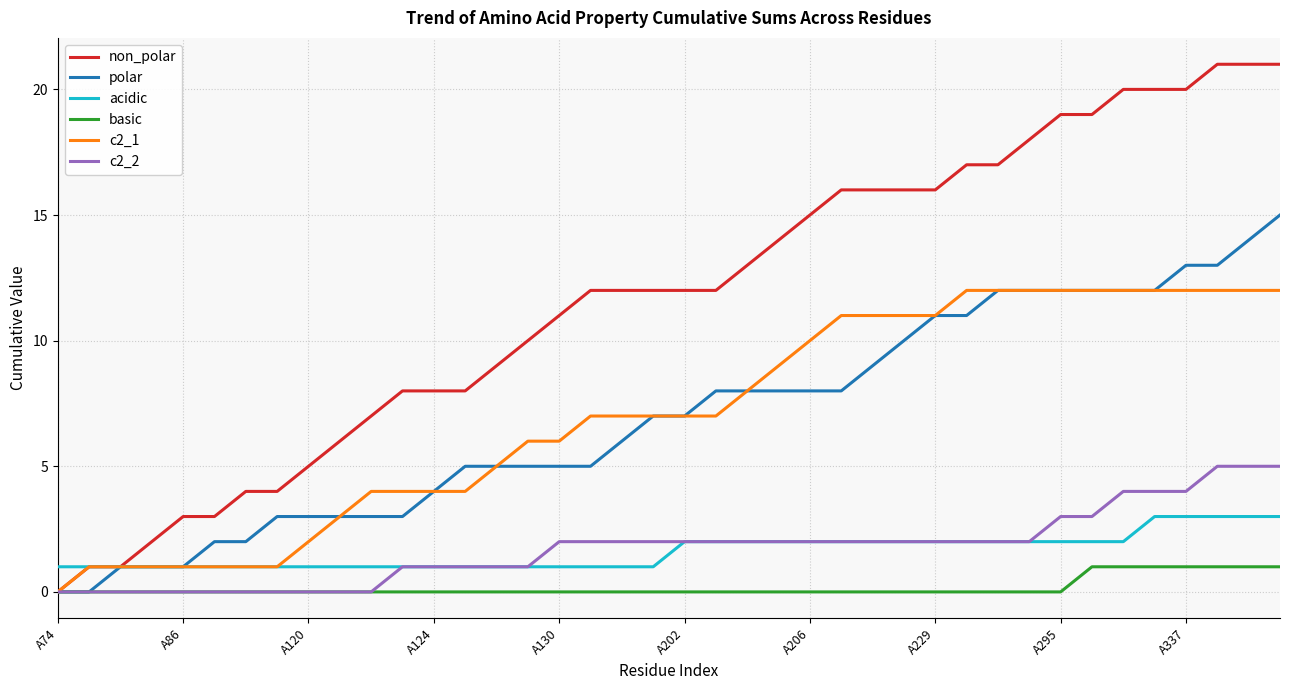

Which series has the largest range (max minus min)?

non_polar